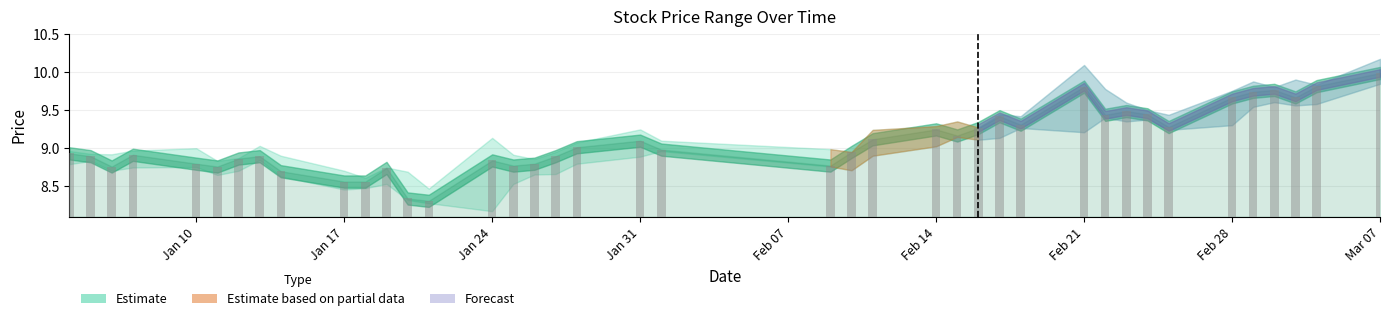

What is the sum of the high values at 2011-03-04 and 2011-01-21?

18.3